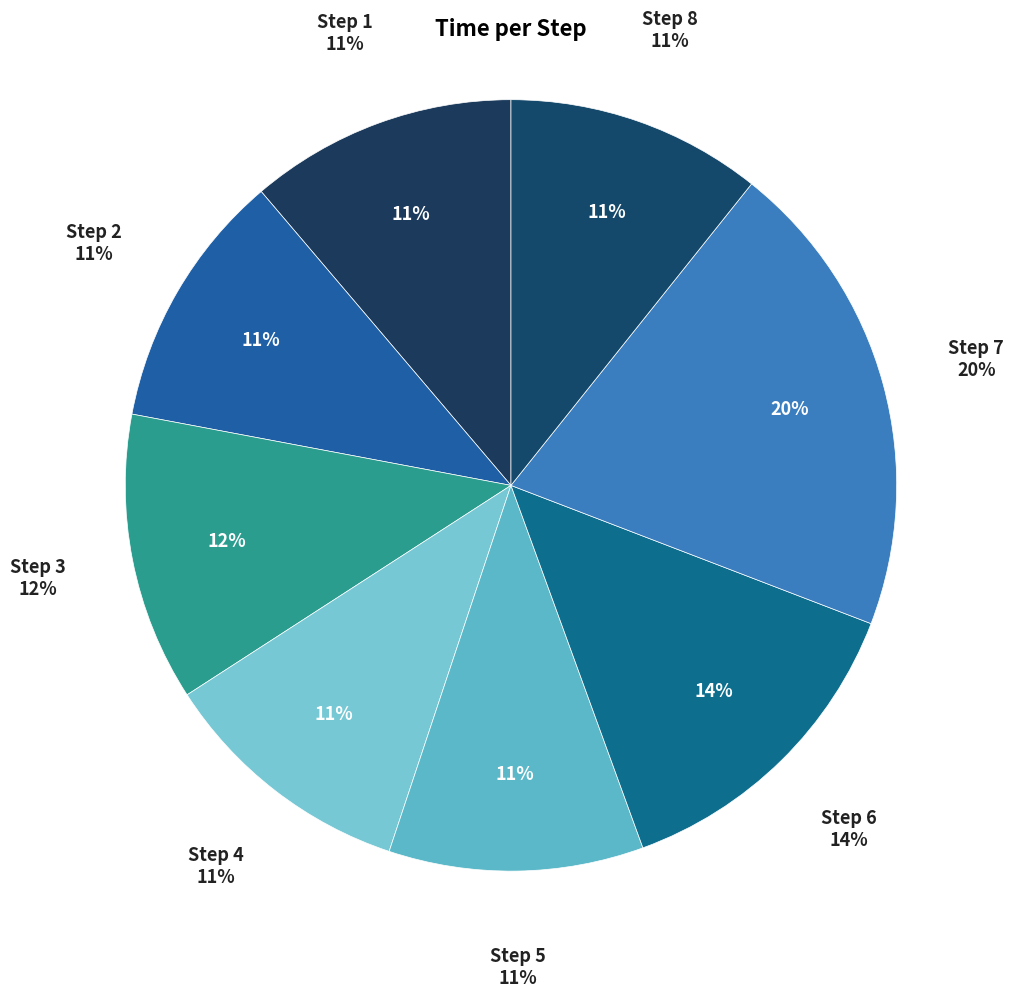

Which category has the biggest portion of the pie?

7